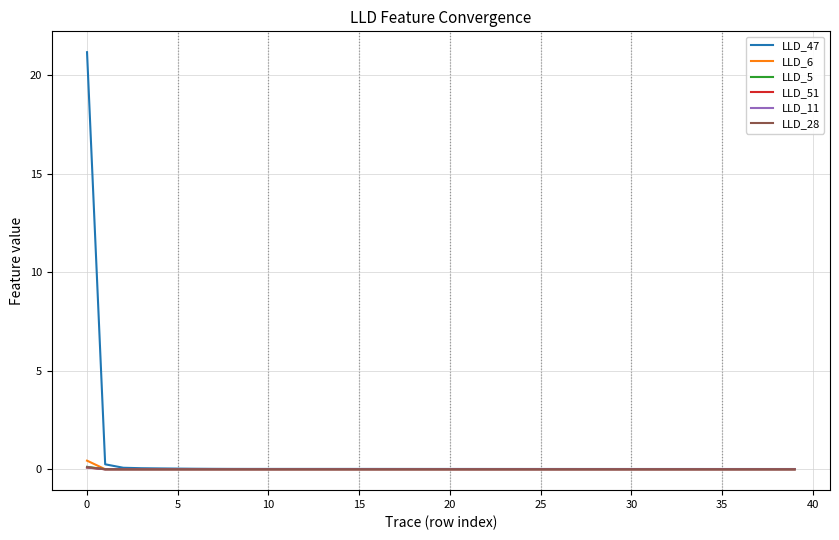

Which series has the widest spread of values?

LLD_47